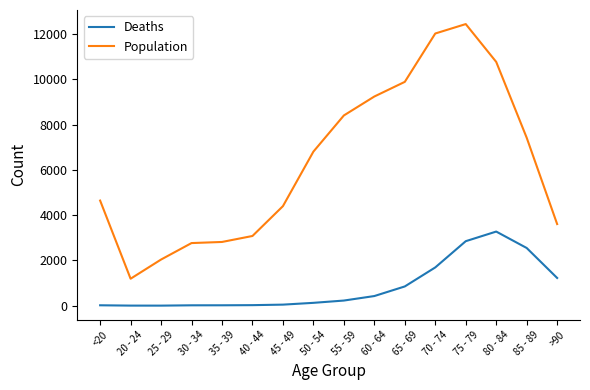

What are all the series names shown in the legend?

Deaths, Population